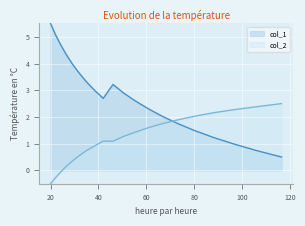

Which label corresponds to the smallest value in the chart?

20